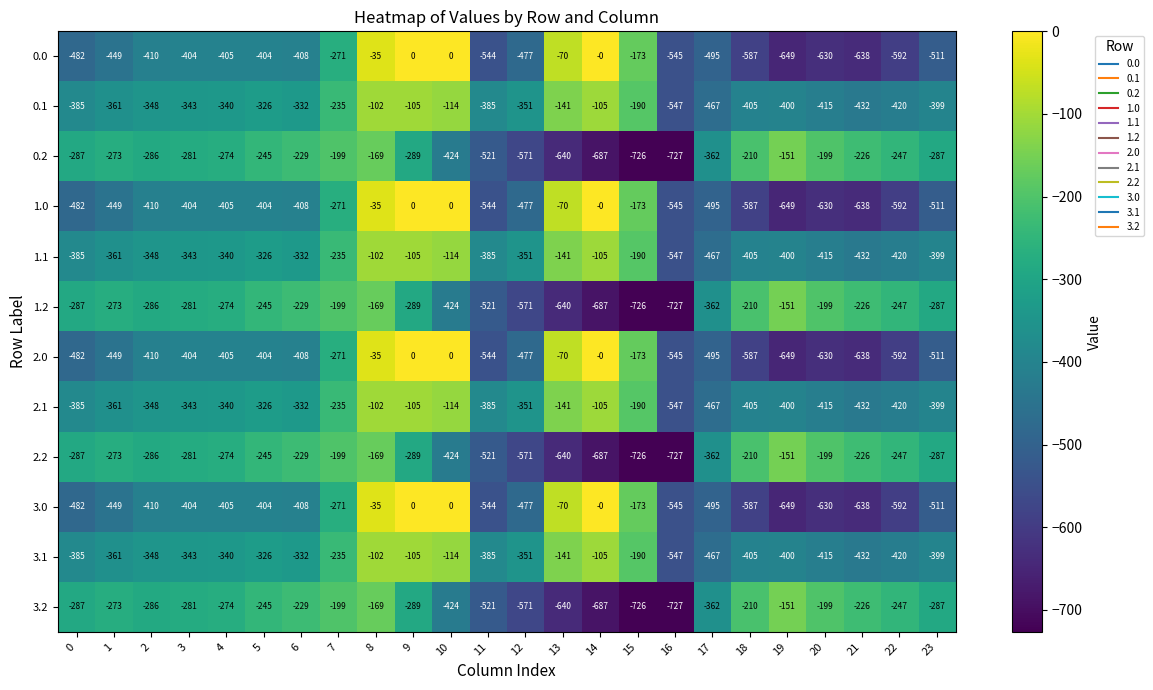

What is the spread (max minus min) of values at 9?

289